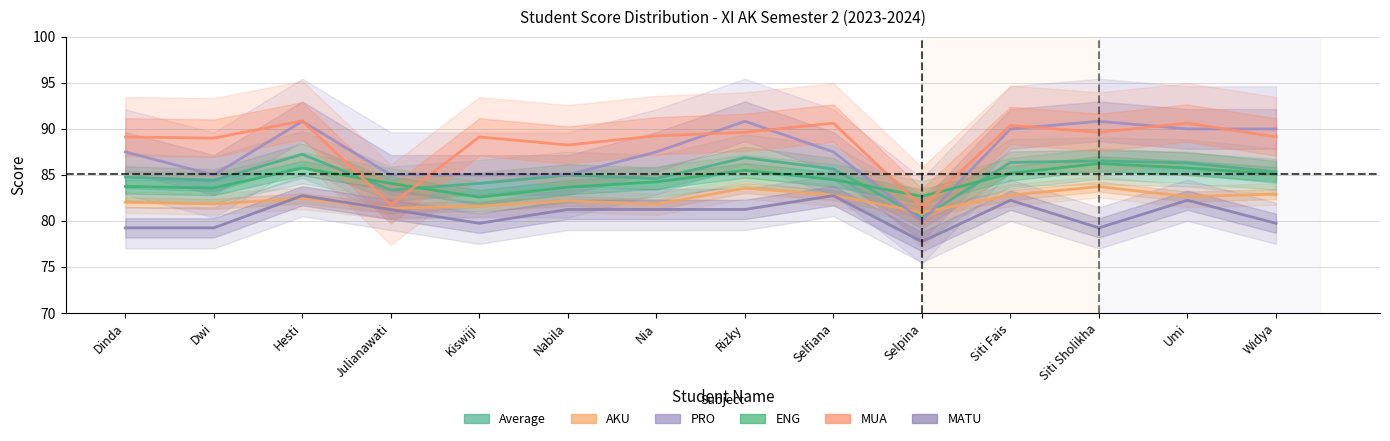

Rank the categories by ENG value from lowest to highest.

Kiswiji, Selpina, Dwi, Nabila, Dinda, Julianawati, Nia, Selfiana, Widya, Siti Fais, Rizky, Hesti, Umi, Siti Sholikha